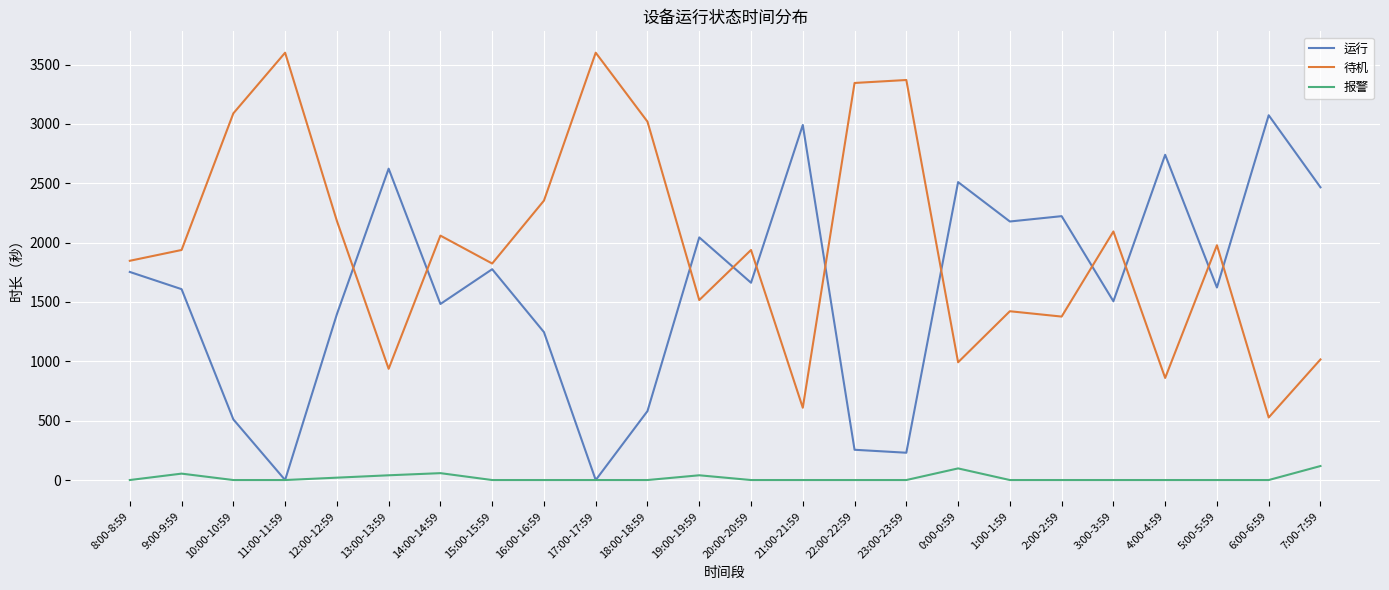

What is the maximum value shown in the chart?

3600